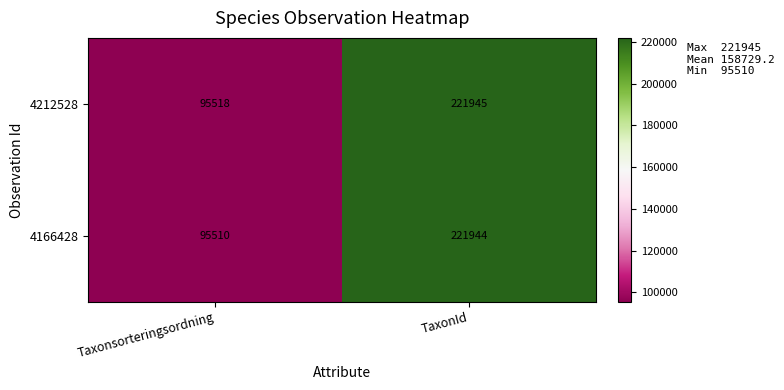

How many distinct data groups are displayed?

2